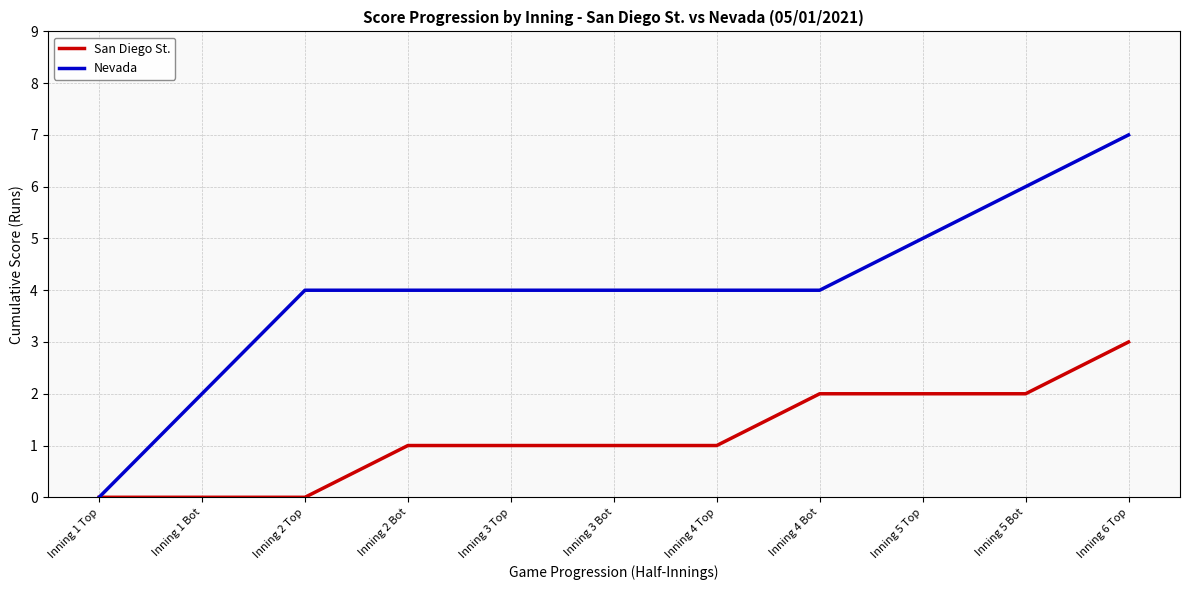

Which series has the largest total across all categories?

Nevada